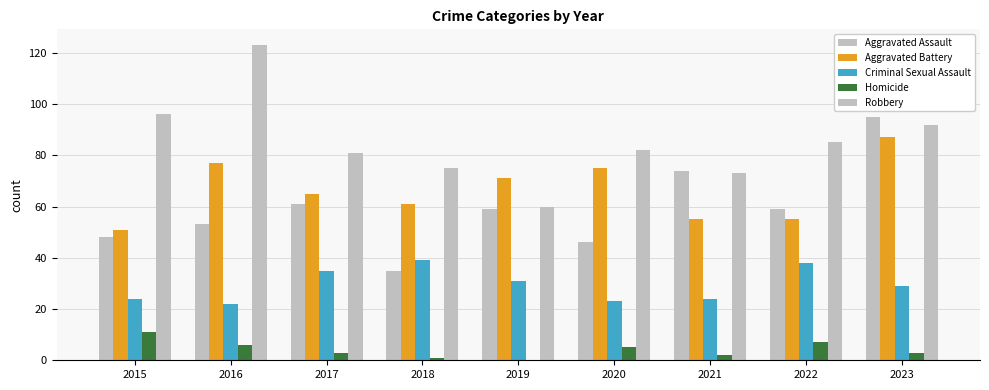

Reading right to left, transcribe all the data shown in this chart.

Aggravated Assault: 2023=95	2022=59	2021=74	2020=46	2019=59	2018=35	2017=61	2016=53	2015=48
Aggravated Battery: 2023=87	2022=55	2021=55	2020=75	2019=71	2018=61	2017=65	2016=77	2015=51
Criminal Sexual Assault: 2023=29	2022=38	2021=24	2020=23	2019=31	2018=39	2017=35	2016=22	2015=24
Homicide: 2023=3	2022=7	2021=2	2020=5	2019=0	2018=1	2017=3	2016=6	2015=11
Robbery: 2023=92	2022=85	2021=73	2020=82	2019=60	2018=75	2017=81	2016=123	2015=96